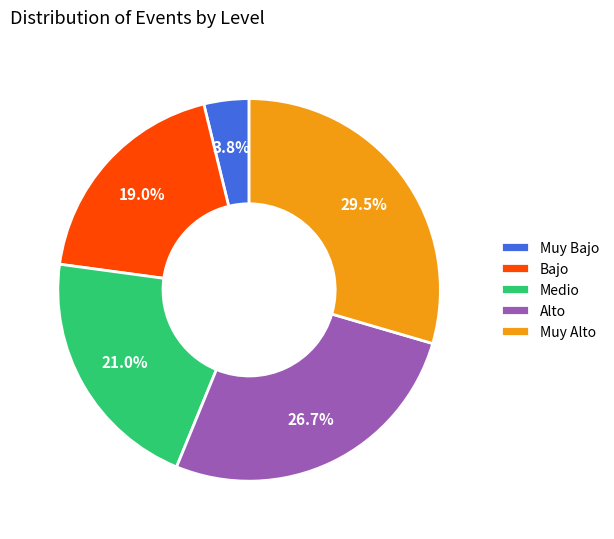

To the nearest percent, what percentage of the pie is Alto?

27%